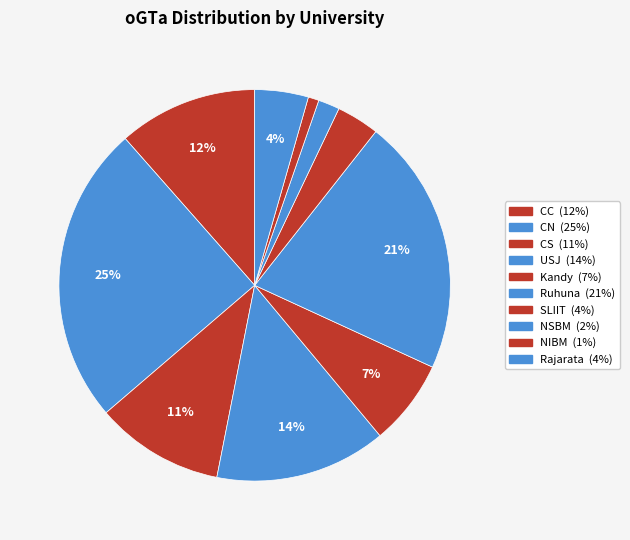

How many segments does this pie chart have?

10